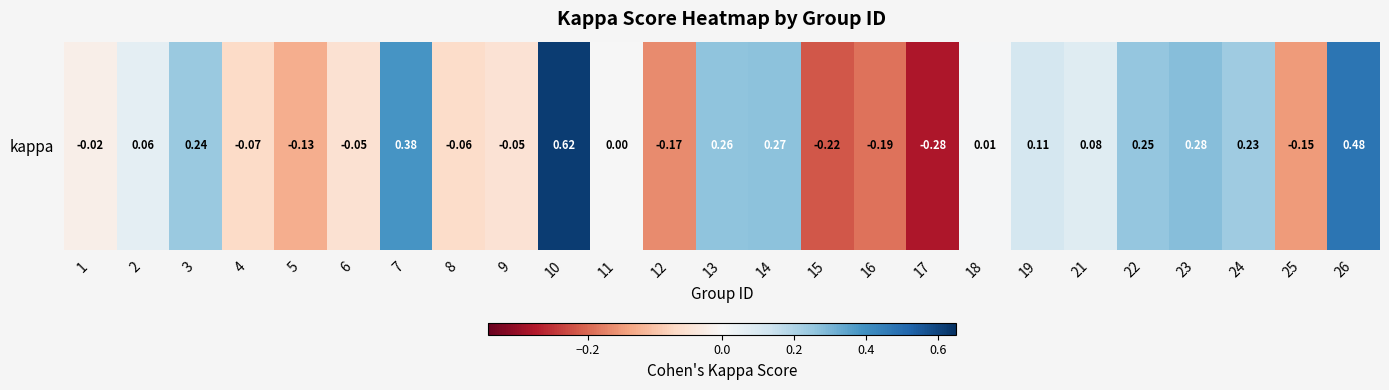

What is the average value?

0.1